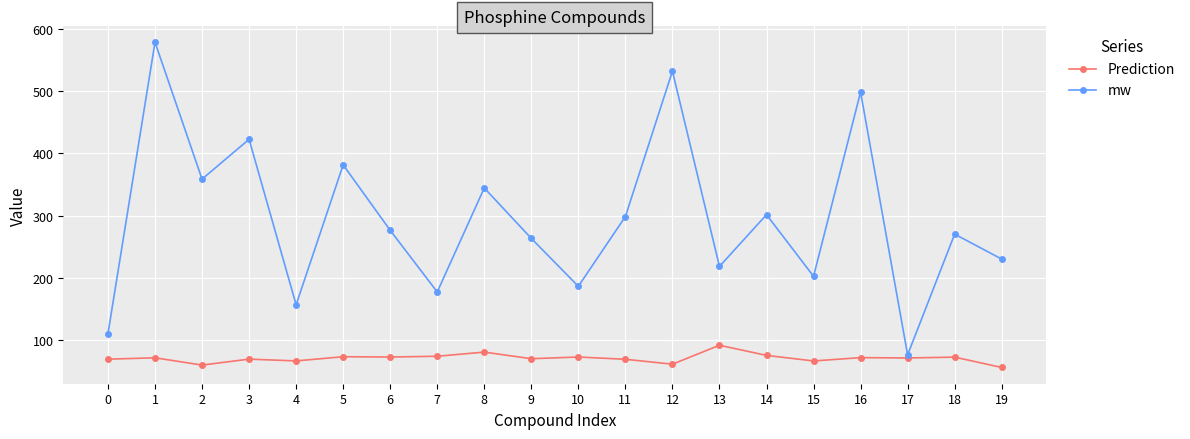

True or false: Prediction has more than 0 points higher than both neighbors.

True